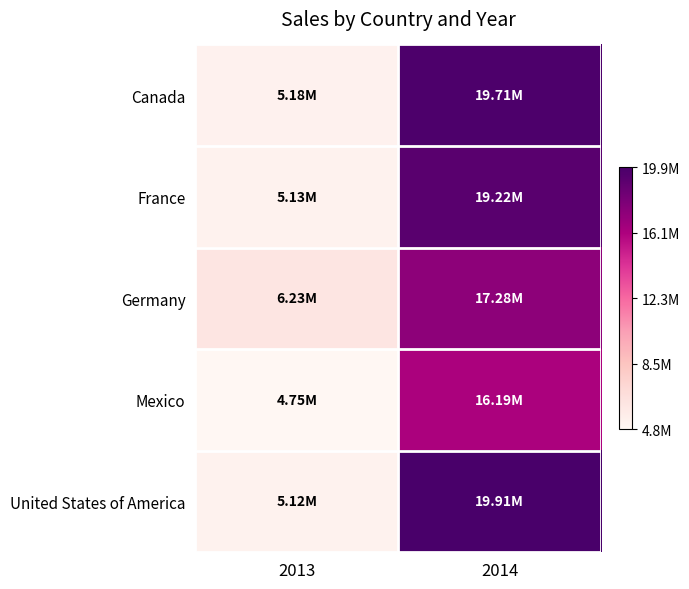

What is the spread (max minus min) of values at 2013?

1473314.2